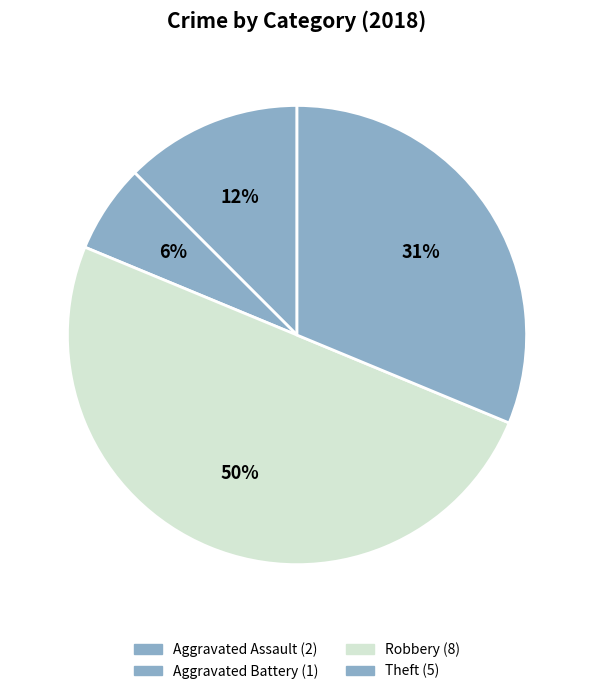

How many segments does this pie chart have?

4